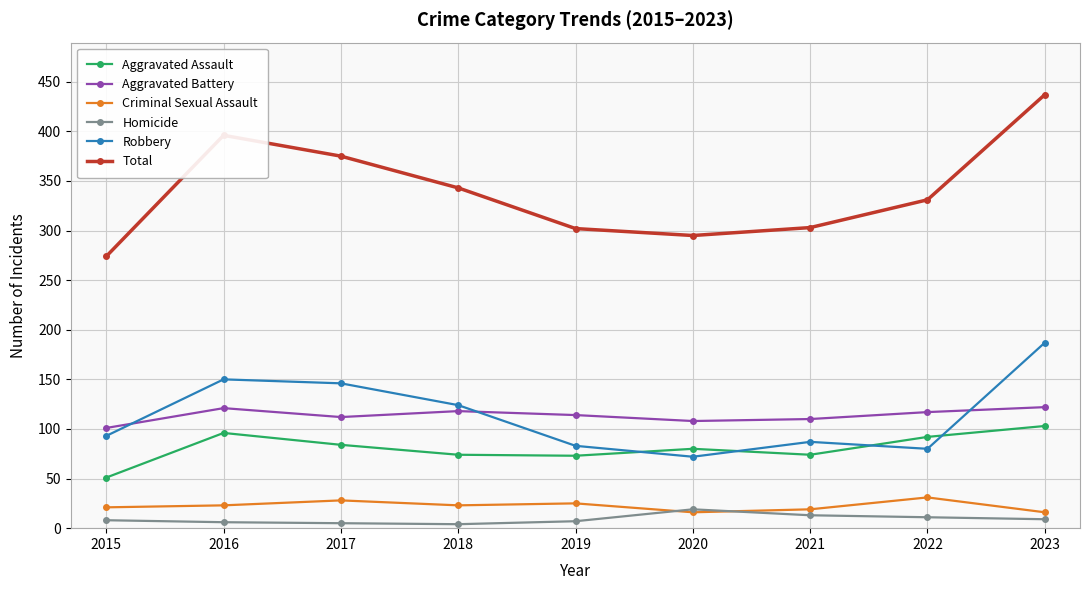

How many data points in Total are less than 331?

4